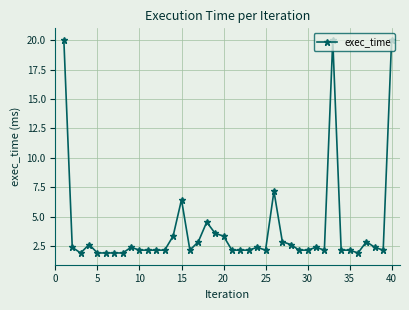

What is the value of the 11th point from the left?

2.1